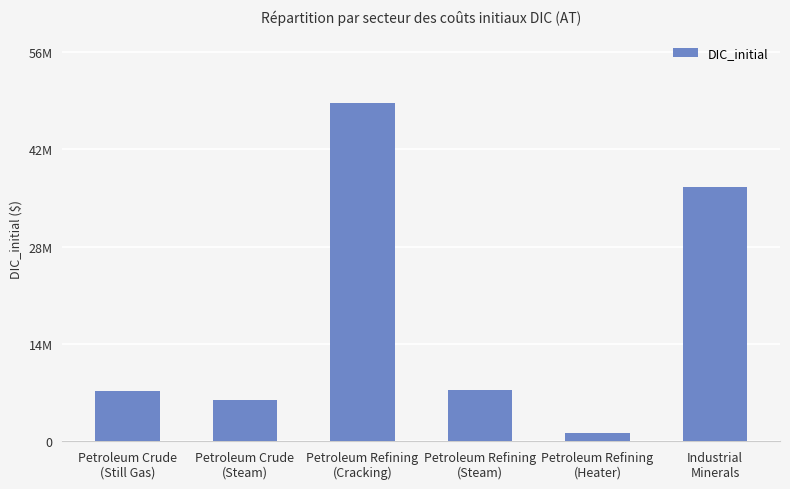

Does the chart contain stacked bars?

No